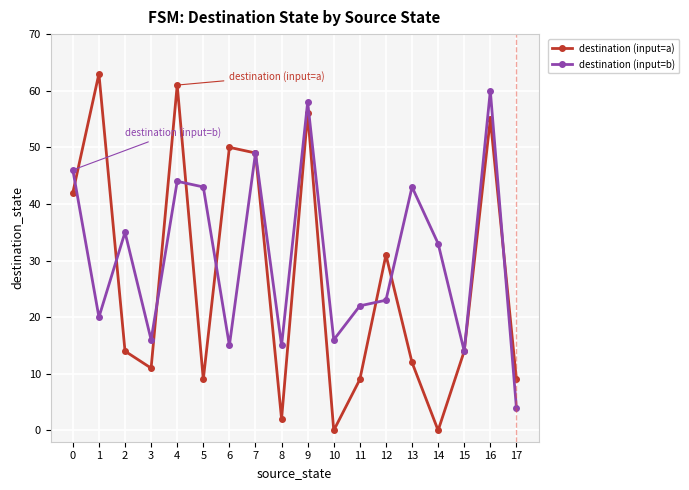

Is the value of destination (input=b) at 9 greater than the value of destination (input=a) at 15?

Yes